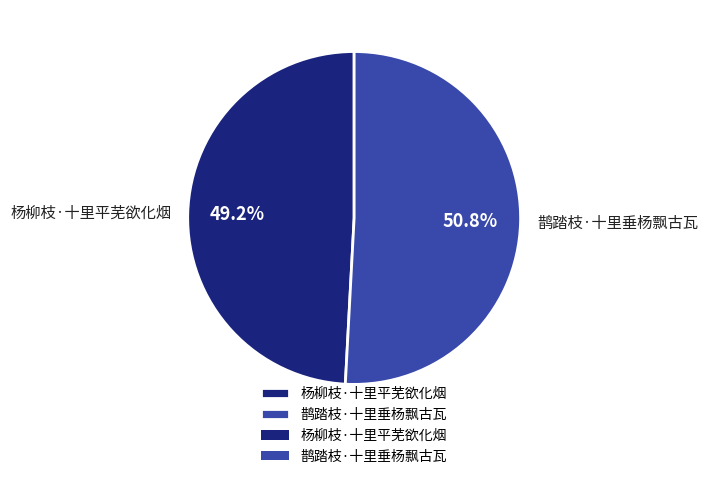

Which category has the smallest portion of the pie?

杨柳枝·十里平芜欲化烟